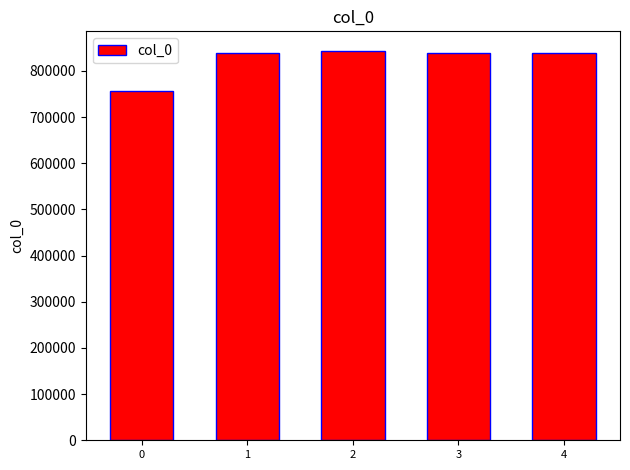

What is the greatest value displayed?

843565